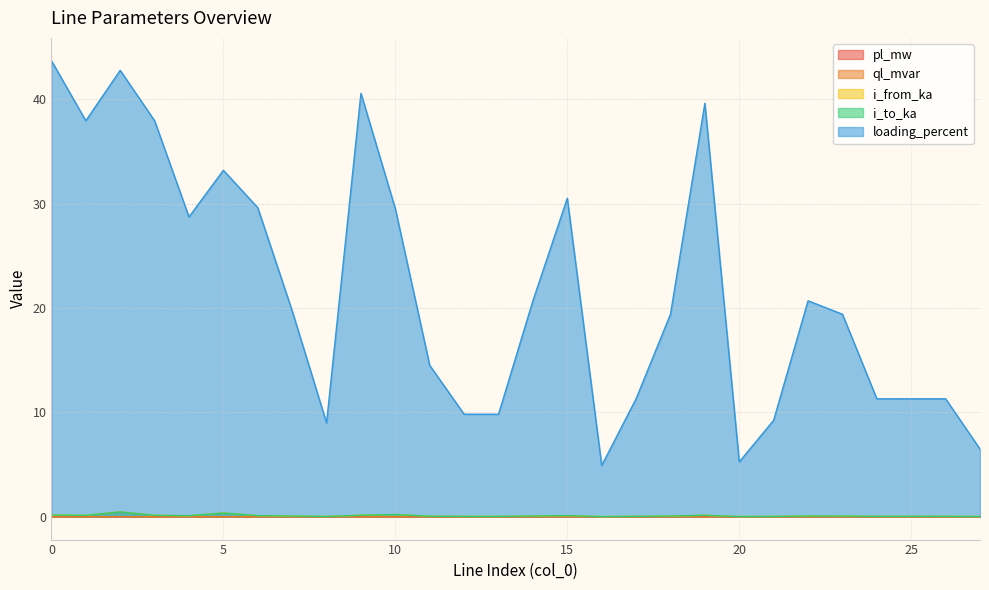

At which category does pl_mw reach its first local valley?

2